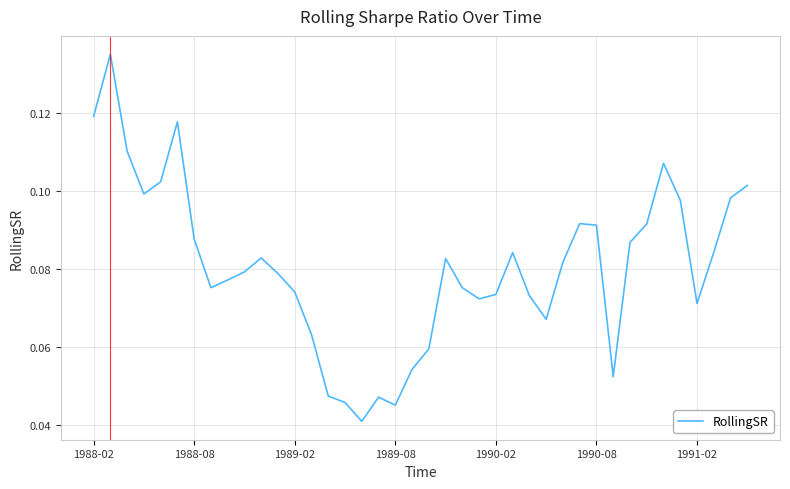

Does the chart display data point markers on the line(s)?

No